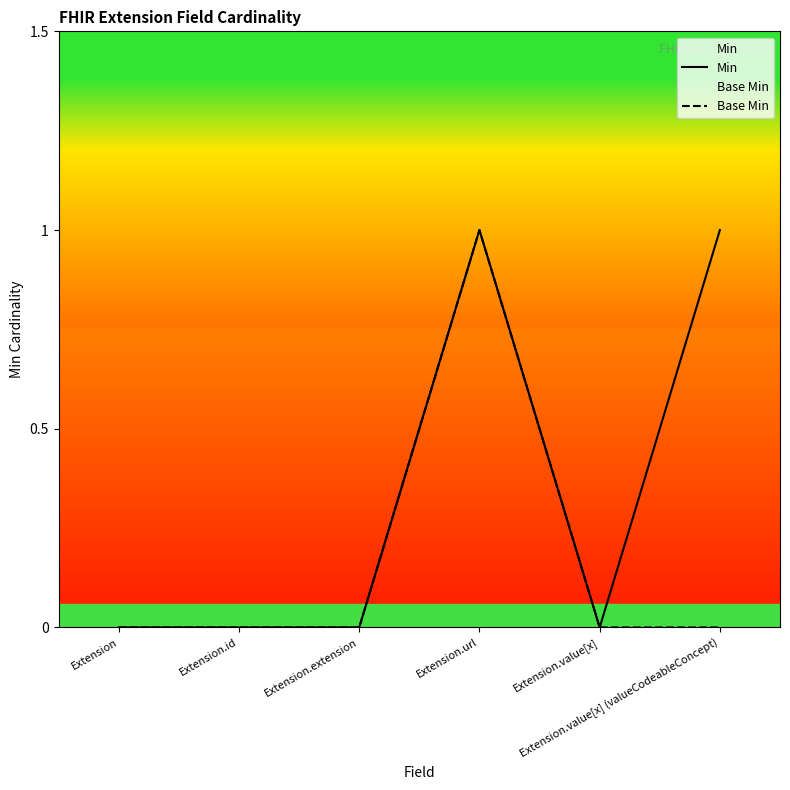

What is the difference between the maximum and minimum values in the Min series?

1